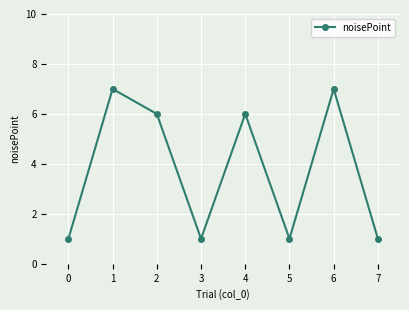

What is the value of the 4th point from the left?

1